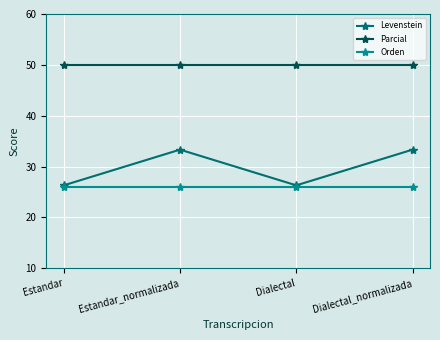

Does the chart display data point markers on the line(s)?

Yes